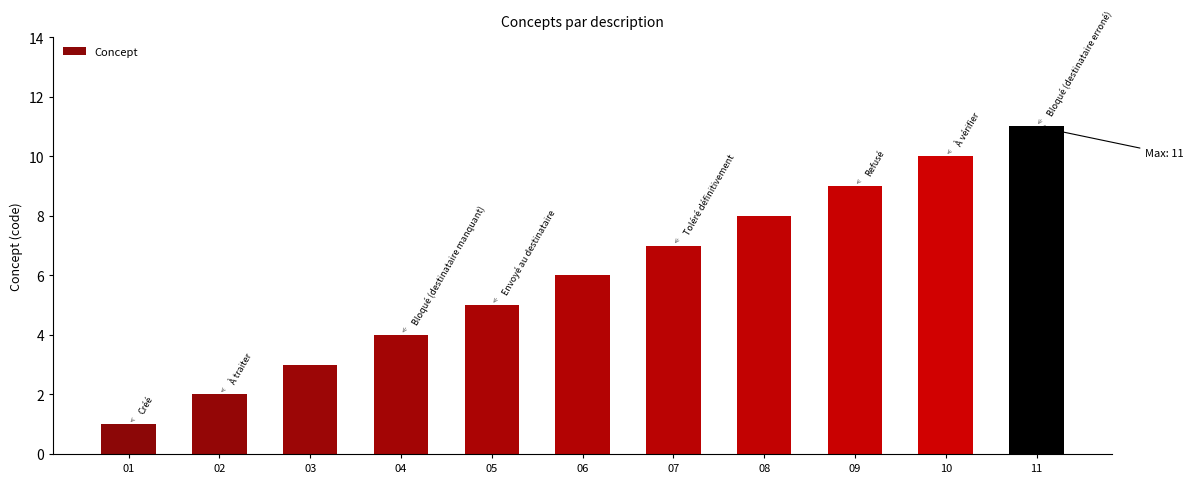

What is the smallest value displayed?

1